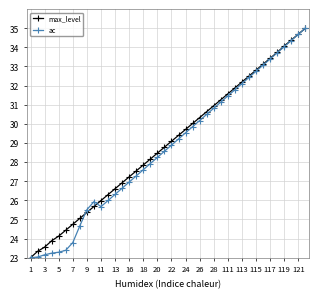

What is the maximum value for max_level?

35.0